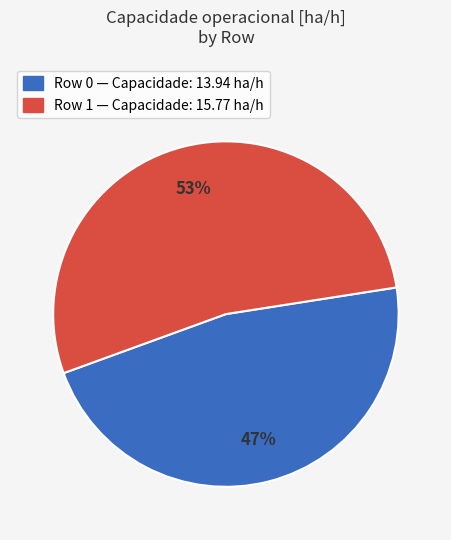

Count the number of slices in the pie.

2